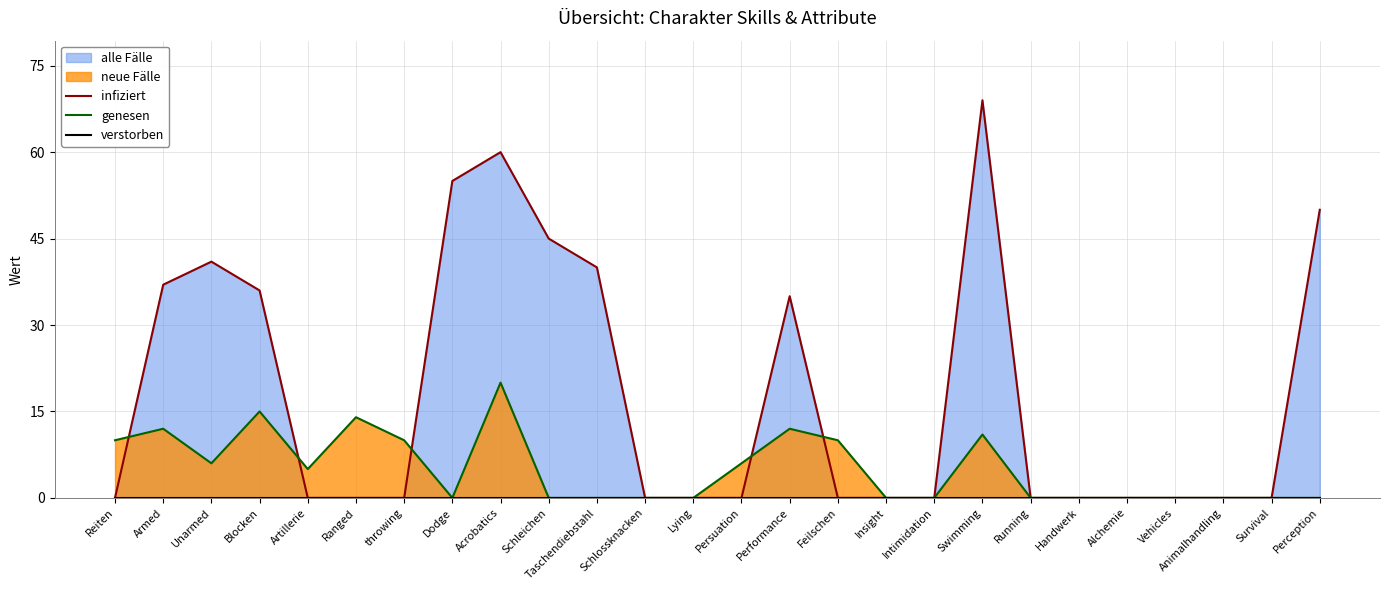

The value of genesen at Alchemie is 0. True or false?

True